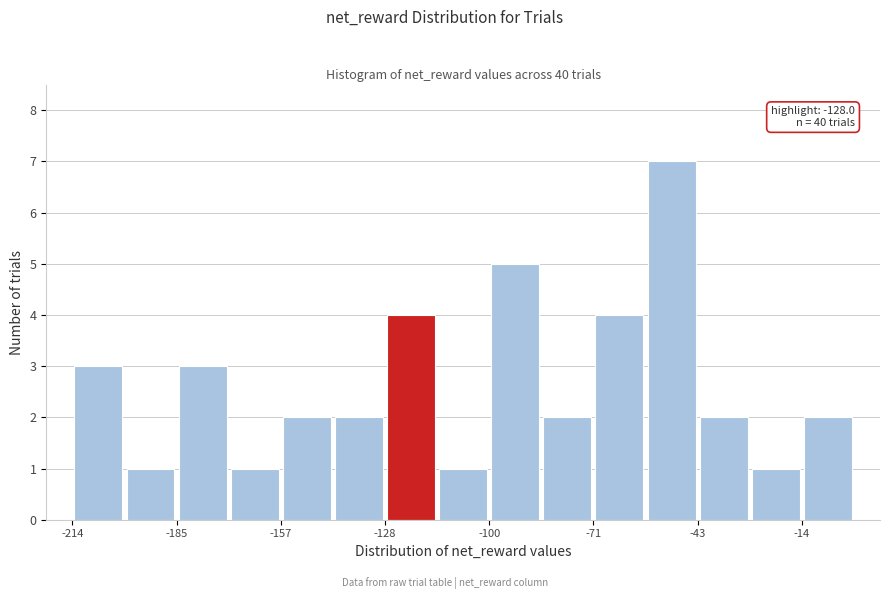

Around what value on the x-axis is the tallest bar? Give the approximate position of its centre, as read against the axis.

-50